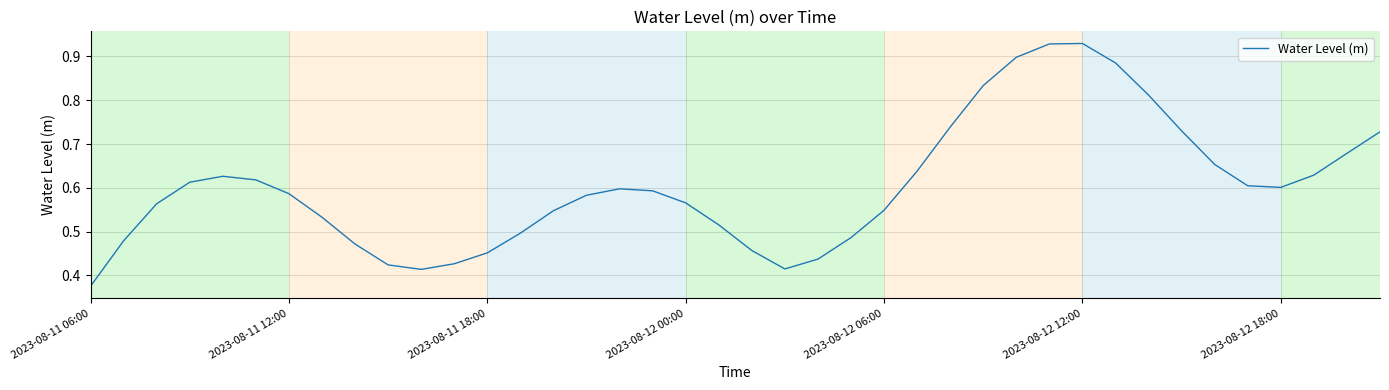

Where is the first local minimum?

10